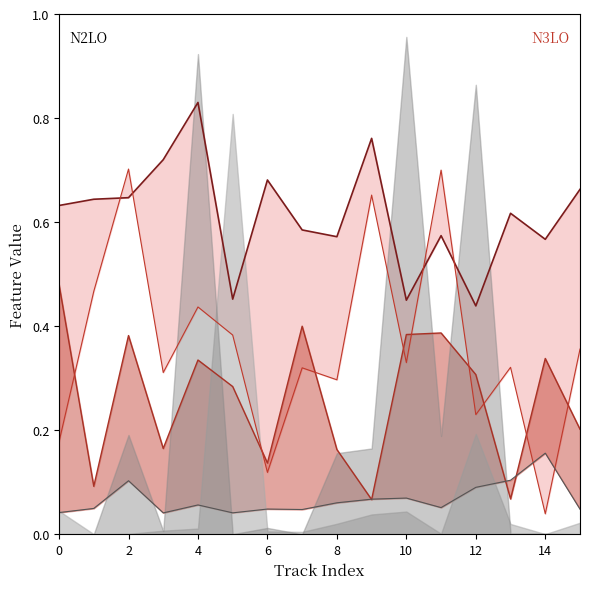

How many lines are shown in the chart?

4